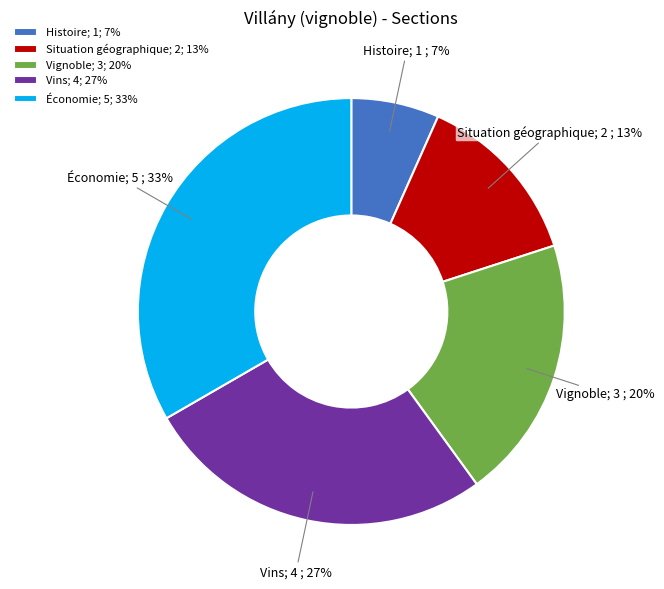

To the nearest percent, what portion does Vins represent?

27%